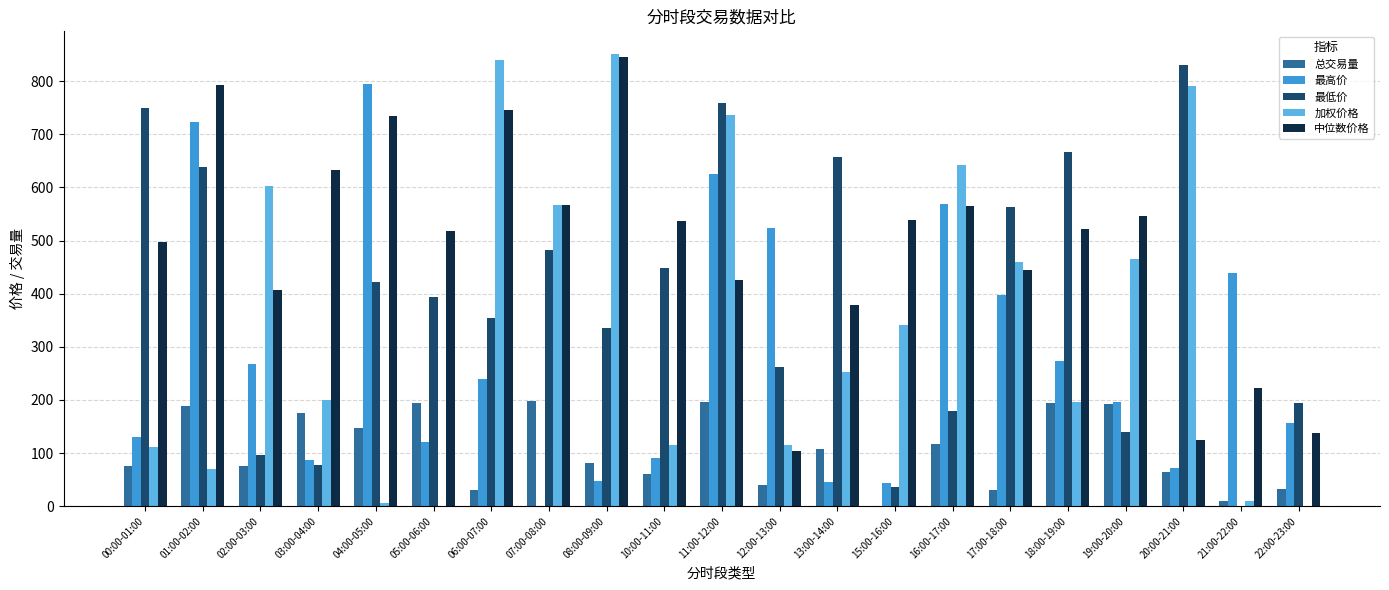

What is the greatest value displayed?

851.2